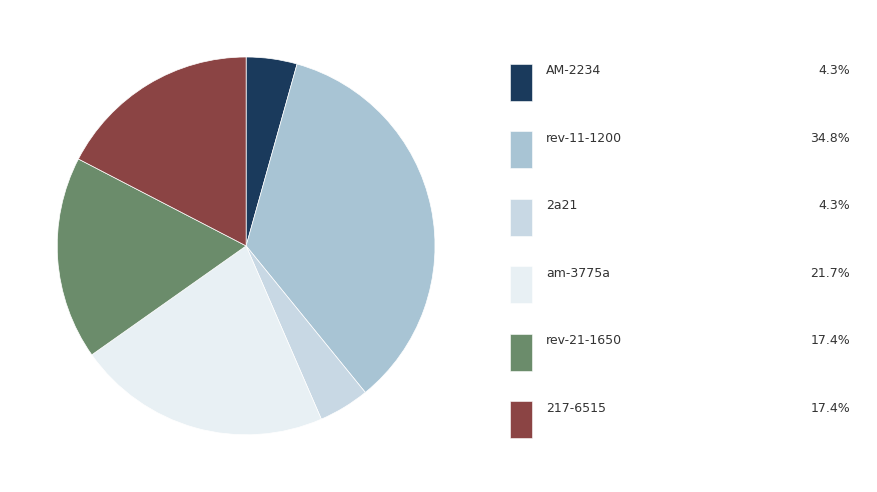

Is there any slice that represents more than half of the pie?

No